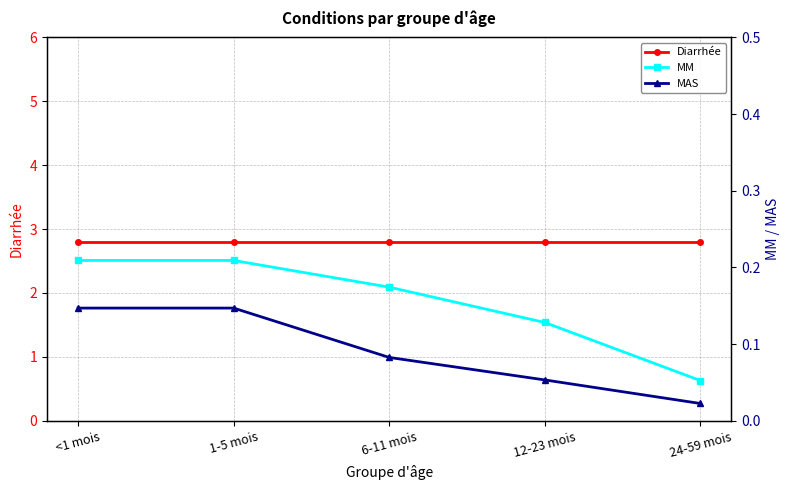

Which series has the widest spread of values?

MM